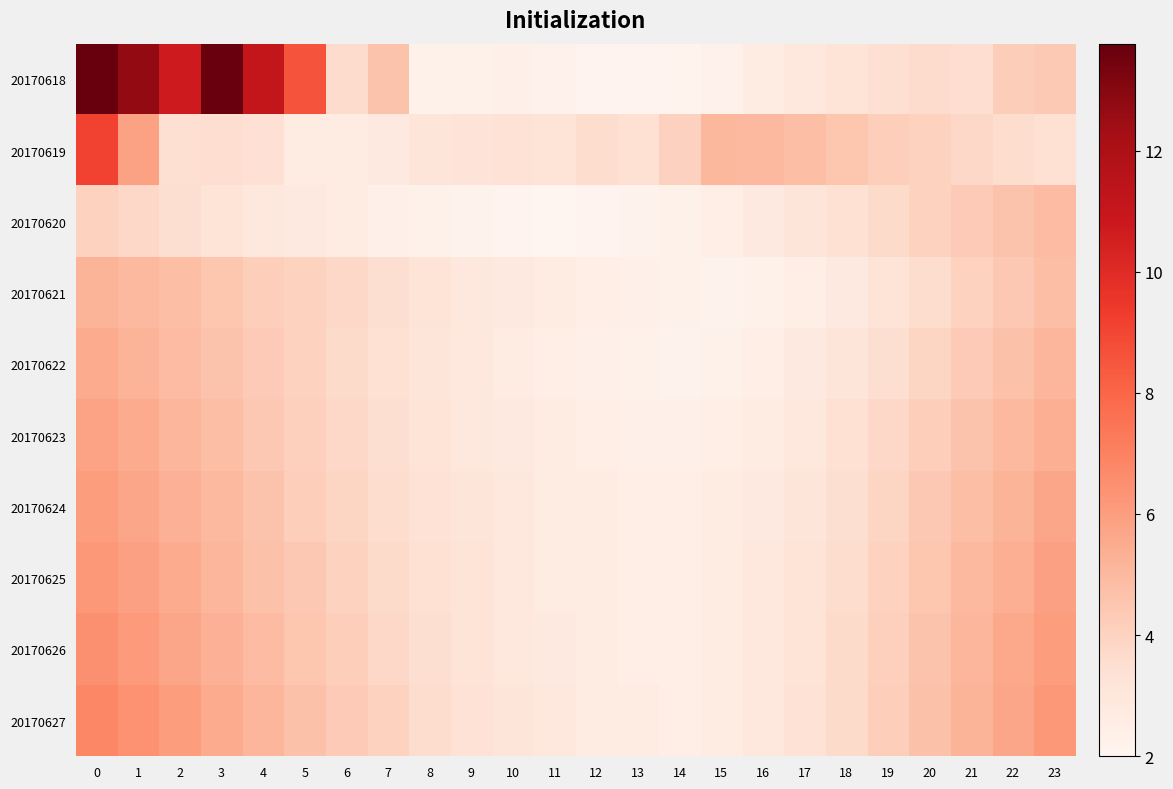

Reading left to right, extract all data points from this chart.

20170618: 0=13.8	1=12.7	2=10.7	3=13.7	4=11.1	5=8.6	6=3.6	7=4.6	8=2.3	9=2.3	10=2.3	11=2.3	12=2.1	13=2.1	14=2.2	15=2.3	16=2.6	17=3.0	18=3.2	19=3.4	20=3.6	21=3.5	22=4.3	23=4.4
20170619: 0=9.1	1=5.8	2=3.4	3=3.5	4=3.4	5=2.7	6=2.7	7=2.8	8=3.1	9=3.2	10=3.3	11=3.2	12=3.6	13=3.4	14=4.1	15=5.1	16=5.0	17=4.8	18=4.5	19=4.2	20=4.0	21=3.8	22=3.6	23=3.4
20170620: 0=4.0	1=3.8	2=3.5	3=3.2	4=3.0	5=2.8	6=2.6	7=2.4	8=2.3	9=2.2	10=2.1	11=2.0	12=2.1	13=2.2	14=2.3	15=2.5	16=2.8	17=3.1	18=3.4	19=3.7	20=4.0	21=4.3	22=4.6	23=4.9
20170621: 0=5.2	1=5.0	2=4.8	3=4.5	4=4.2	5=4.0	6=3.8	7=3.5	8=3.2	9=3.0	10=2.8	11=2.6	12=2.5	13=2.4	14=2.3	15=2.2	16=2.3	17=2.5	18=2.8	19=3.2	20=3.6	21=4.0	22=4.4	23=4.8
20170622: 0=5.5	1=5.2	2=4.9	3=4.6	4=4.3	5=4.0	6=3.7	7=3.4	8=3.1	9=2.9	10=2.7	11=2.5	12=2.4	13=2.3	14=2.2	15=2.3	16=2.5	17=2.8	18=3.1	19=3.5	20=3.9	21=4.3	22=4.7	23=5.1
20170623: 0=5.8	1=5.5	2=5.1	3=4.8	4=4.4	5=4.1	6=3.8	7=3.5	8=3.2	9=3.0	10=2.8	11=2.6	12=2.5	13=2.4	14=2.4	15=2.5	16=2.7	17=3.0	18=3.4	19=3.8	20=4.2	21=4.6	22=5.0	23=5.4
20170624: 0=6.0	1=5.7	2=5.3	3=5.0	4=4.6	5=4.2	6=3.9	7=3.6	8=3.3	9=3.1	10=2.9	11=2.7	12=2.6	13=2.5	14=2.5	15=2.6	16=2.8	17=3.1	18=3.5	19=3.9	20=4.4	21=4.8	22=5.2	23=5.7
20170625: 0=6.2	1=5.9	2=5.5	3=5.1	4=4.7	5=4.4	6=4.0	7=3.7	8=3.4	9=3.2	10=2.9	11=2.7	12=2.6	13=2.5	14=2.5	15=2.6	16=2.9	17=3.2	18=3.6	19=4.0	20=4.5	21=5.0	22=5.4	23=5.9
20170626: 0=6.5	1=6.1	2=5.7	3=5.3	4=4.9	5=4.5	6=4.2	7=3.8	8=3.5	9=3.2	10=3.0	11=2.8	12=2.6	13=2.5	14=2.5	15=2.6	16=2.9	17=3.2	18=3.7	19=4.1	20=4.6	21=5.1	22=5.6	23=6.0
20170627: 0=6.8	1=6.4	2=6.0	3=5.5	4=5.1	5=4.7	6=4.3	7=4.0	8=3.6	9=3.3	10=3.1	11=2.9	12=2.7	13=2.6	14=2.5	15=2.6	16=2.9	17=3.3	18=3.7	19=4.2	20=4.7	21=5.2	22=5.7	23=6.2